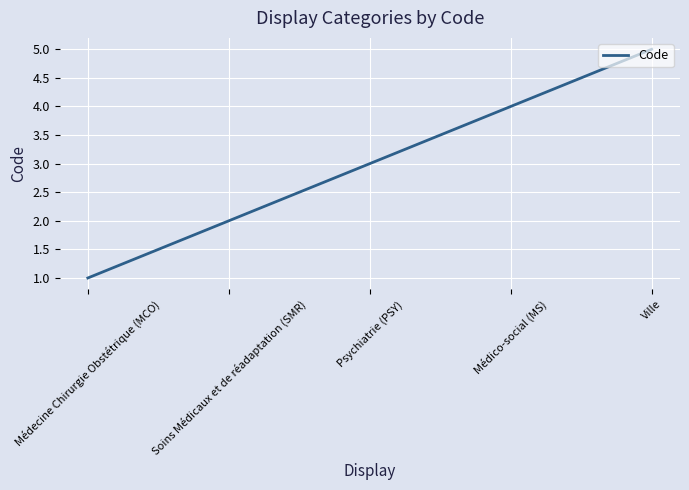

Which has a higher value, Psychiatrie (PSY) or Ville?

Ville